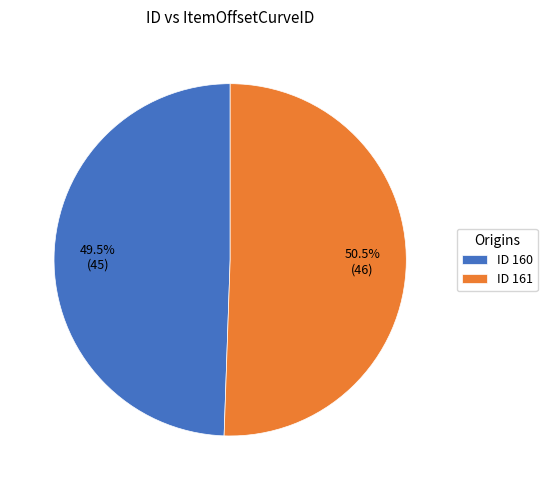

Which category has the smallest portion of the pie?

ID 160